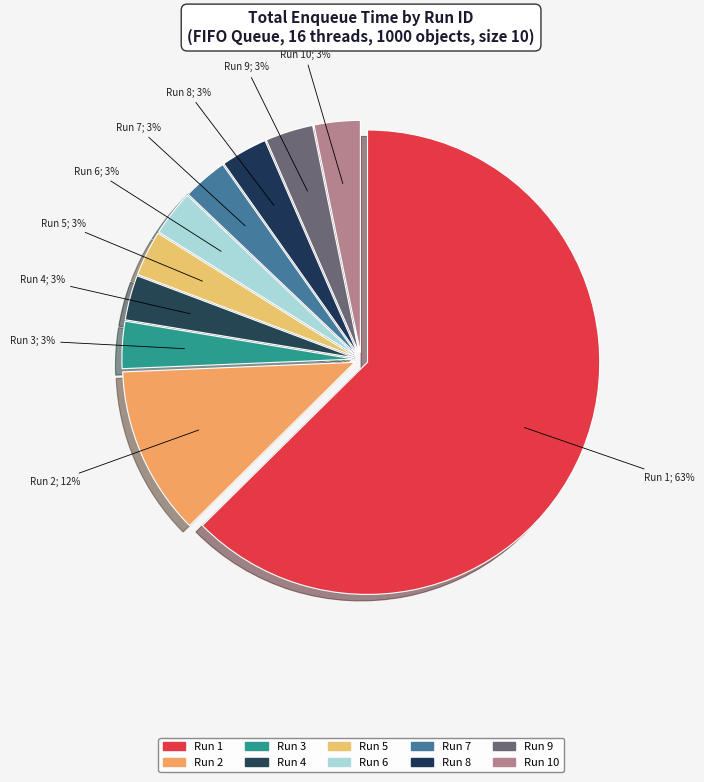

Count the number of slices in the pie.

10